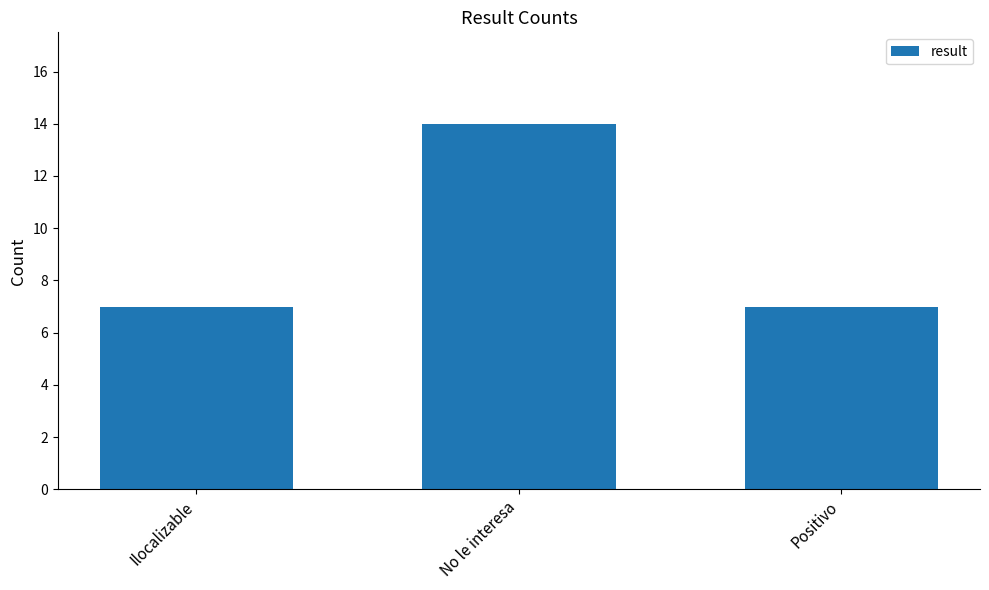

What position from the left is Ilocalizable?

1